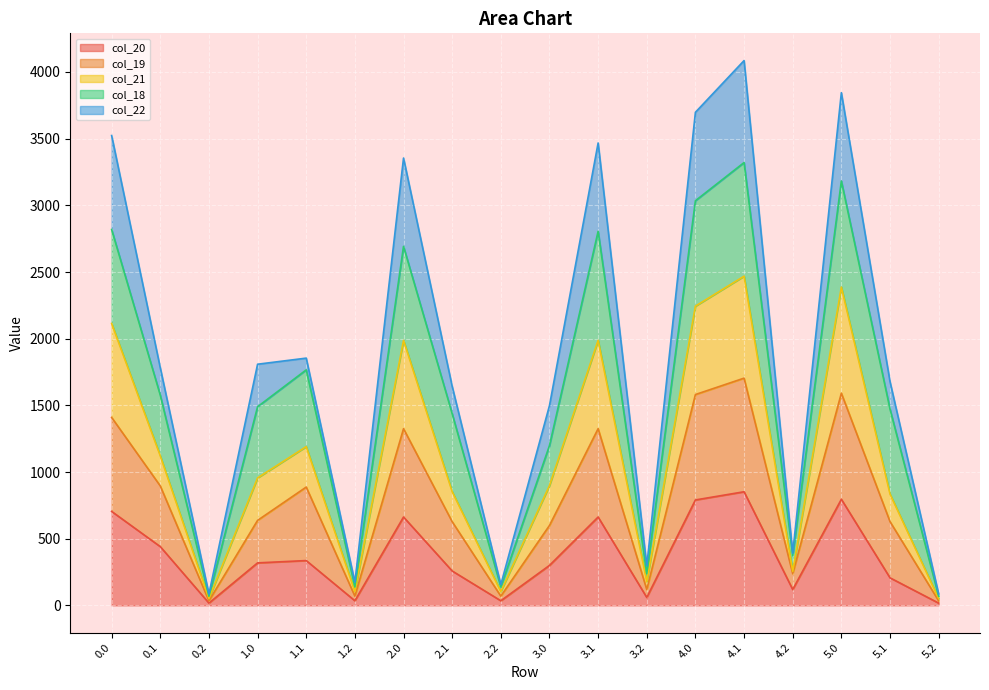

What are all the series names shown in the legend?

col_20, col_19, col_21, col_18, col_22